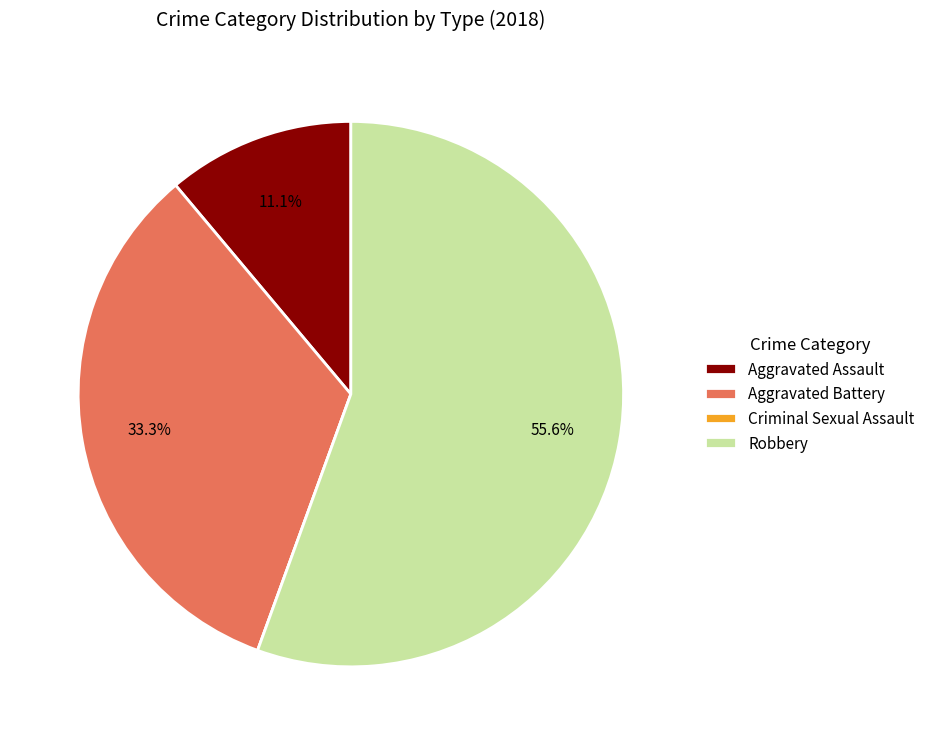

To the nearest percent, what is the difference between the Robbery and Aggravated Battery slice percentages?

22%